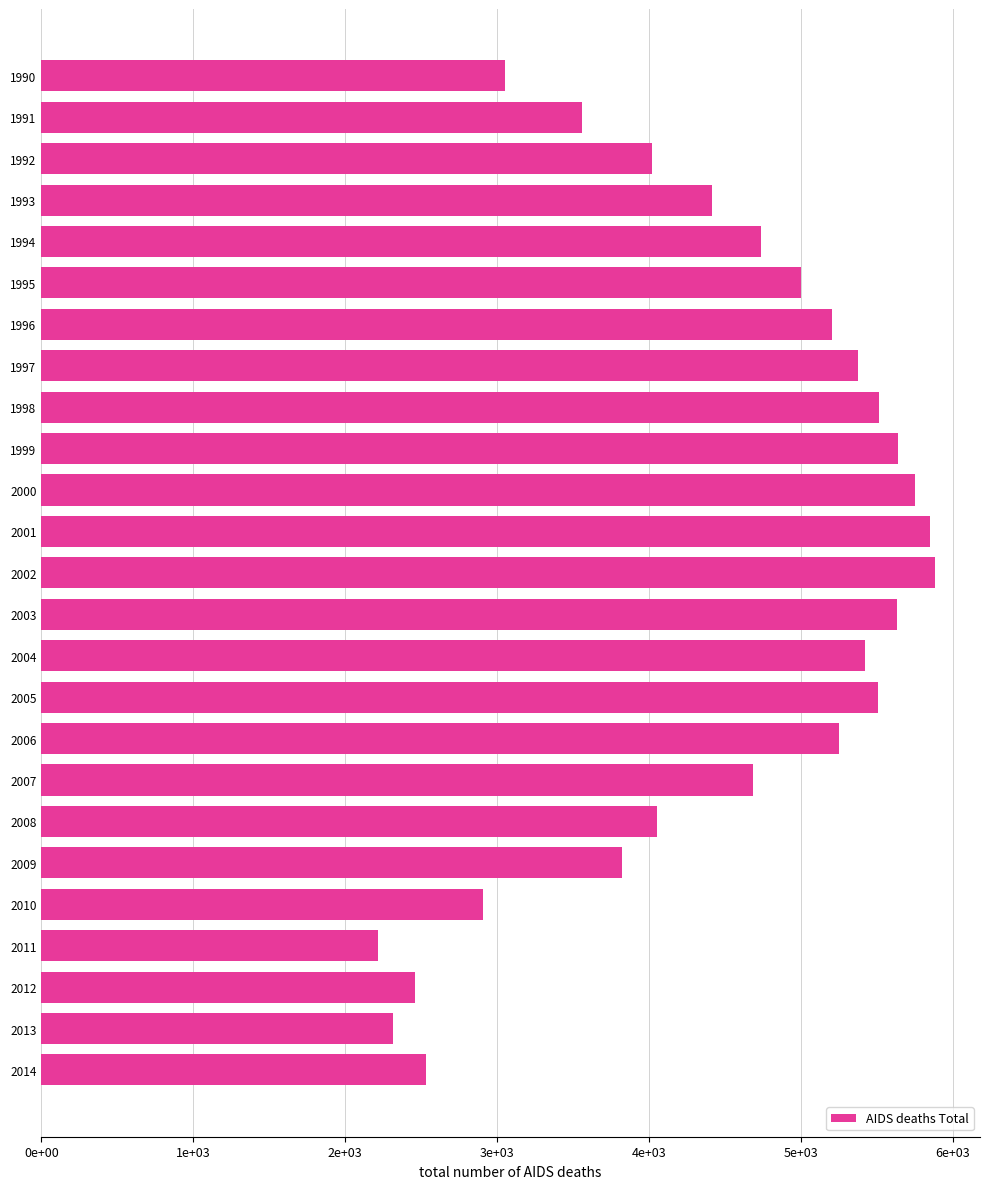

Does the chart contain any negative values?

No